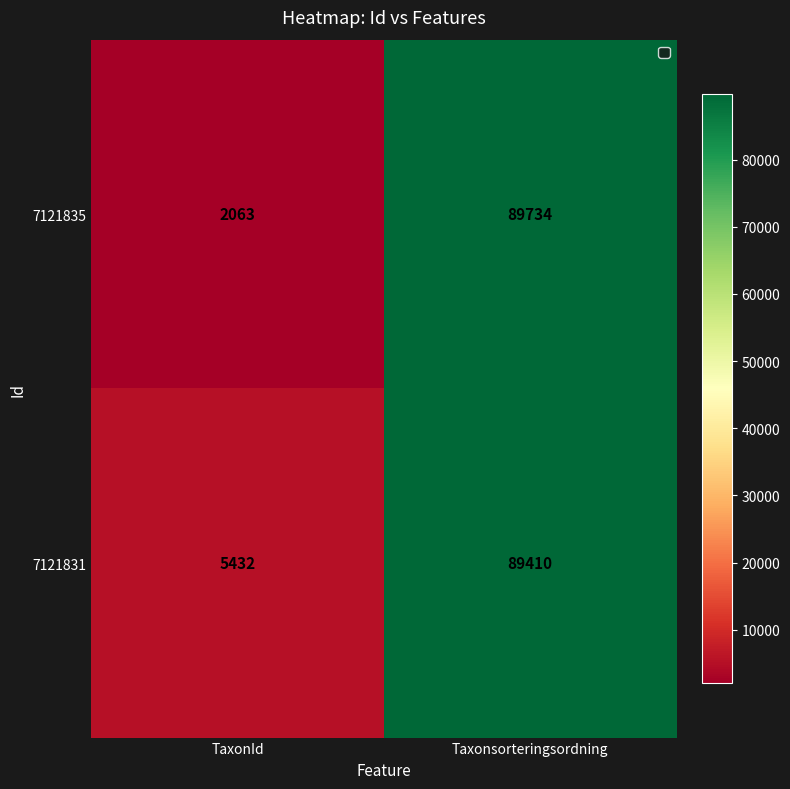

What is the difference between the 7121835 values at TaxonId and Taxonsorteringsordning?

87671